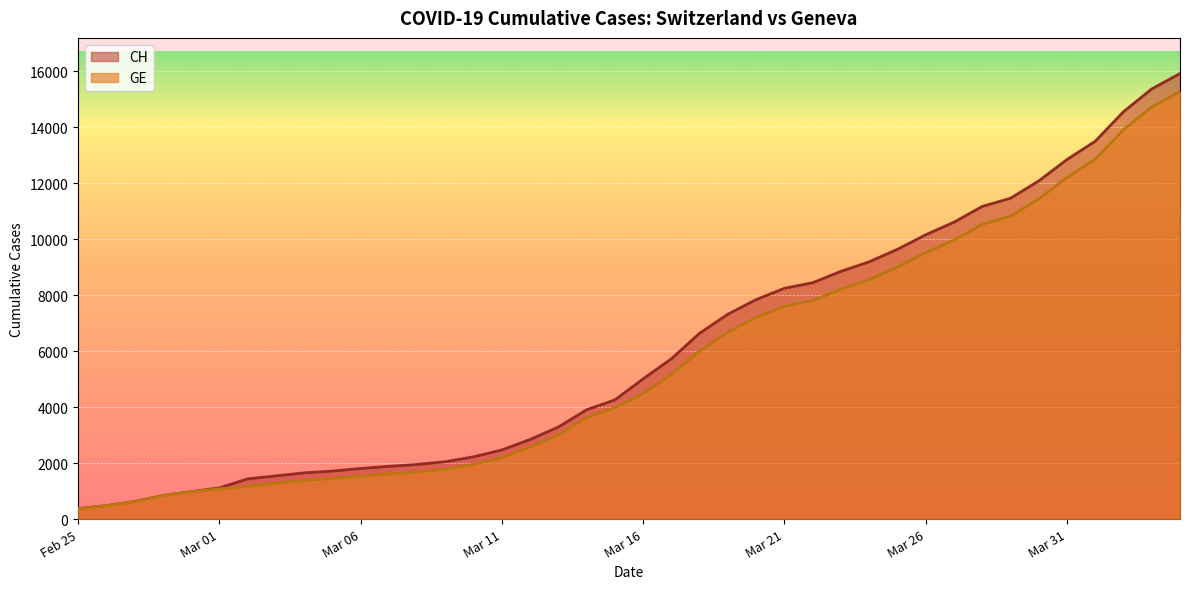

Read the GE value at 2020-03-07.

1614